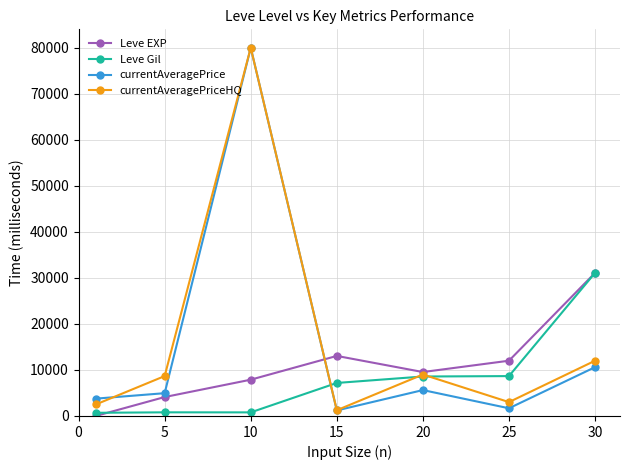

What is the maximum value for currentAveragePriceHQ?

79965.0